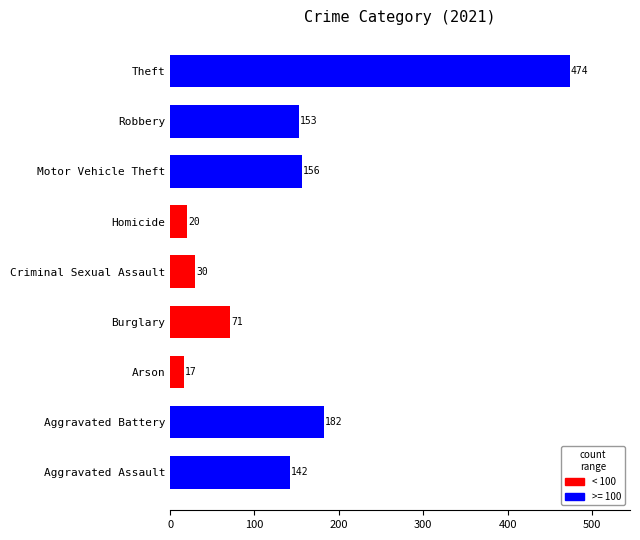

Where is the data nearest to the value 245?

Aggravated Battery